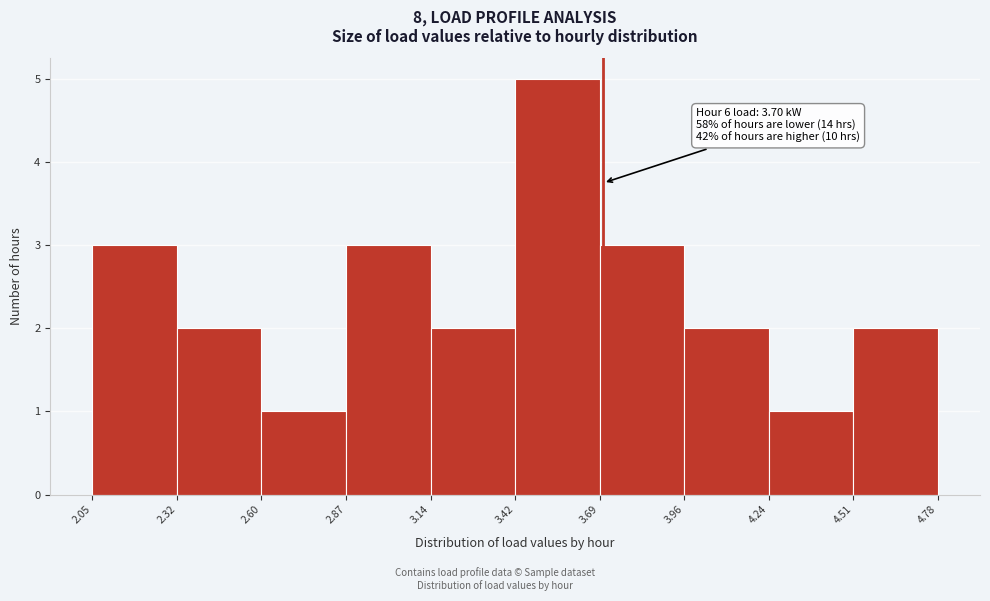

Over which range of the x-axis is the bar tallest?

3.42 to 3.69